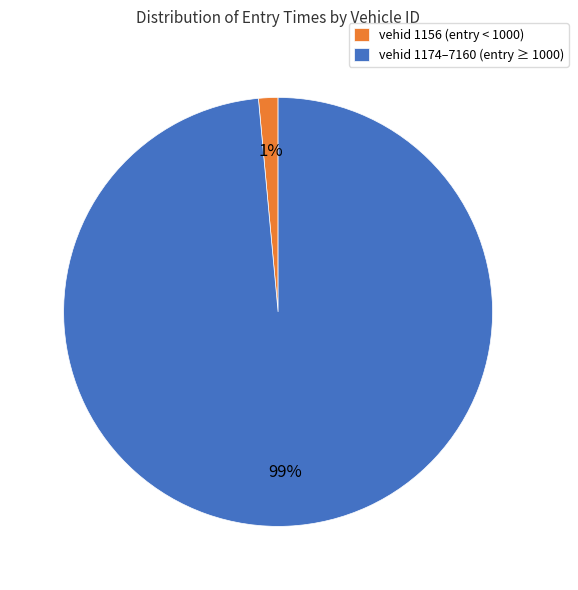

Is there any slice that represents more than half of the pie?

Yes